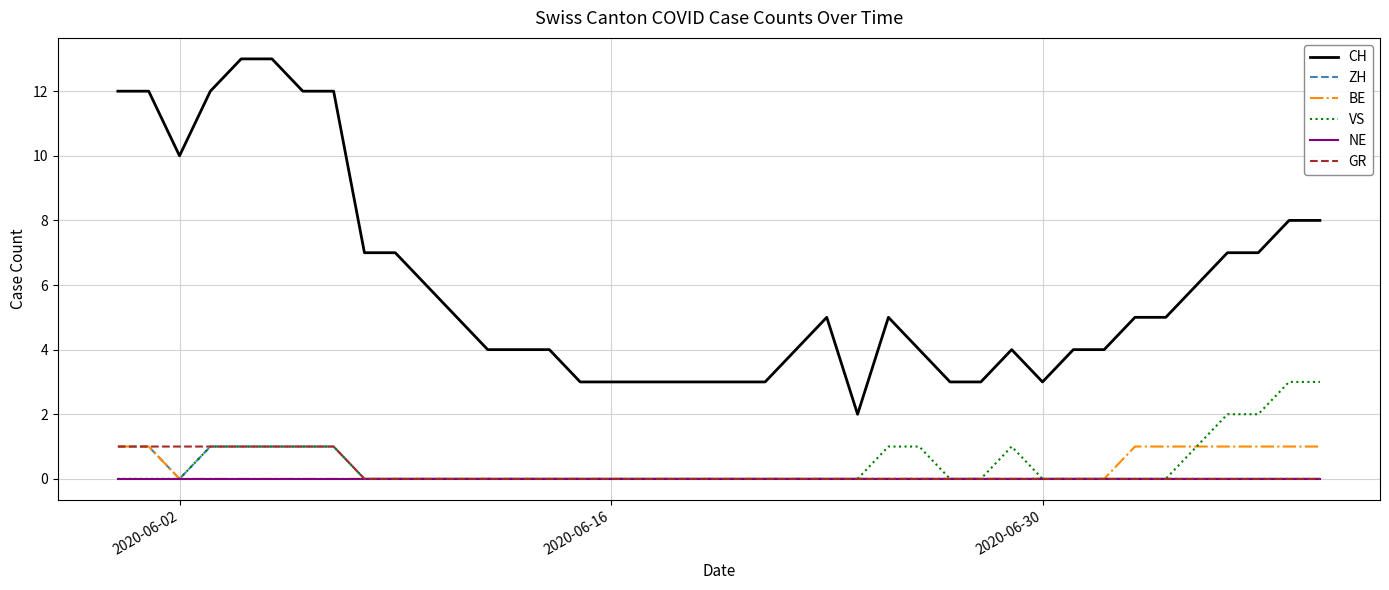

Reading left to right, extract all data points from this chart.

CH: 12	12	10	12	13	13	12	12	7	7	6	5	4	4	4	3	3	3	3	3	3	3	4	5	2	5	4	3	3	4	3	4	4	5	5	6	7	7	8	8
ZH: 1	1	0	1	1	1	1	1	0	0	0	0	0	0	0	0	0	0	0	0	0	0	0	0	0	0	0	0	0	0	0	0	0	0	0	0	0	0	0	0
BE: 1	1	0	0	0	0	0	0	0	0	0	0	0	0	0	0	0	0	0	0	0	0	0	0	0	0	0	0	0	0	0	0	0	1	1	1	1	1	1	1
VS: 0	0	0	1	1	1	1	1	0	0	0	0	0	0	0	0	0	0	0	0	0	0	0	0	0	1	1	0	0	1	0	0	0	0	0	1	2	2	3	3
NE: 0	0	0	0	0	0	0	0	0	0	0	0	0	0	0	0	0	0	0	0	0	0	0	0	0	0	0	0	0	0	0	0	0	0	0	0	0	0	0	0
GR: 1	1	1	1	1	1	1	1	0	0	0	0	0	0	0	0	0	0	0	0	0	0	0	0	0	0	0	0	0	0	0	0	0	0	0	0	0	0	0	0